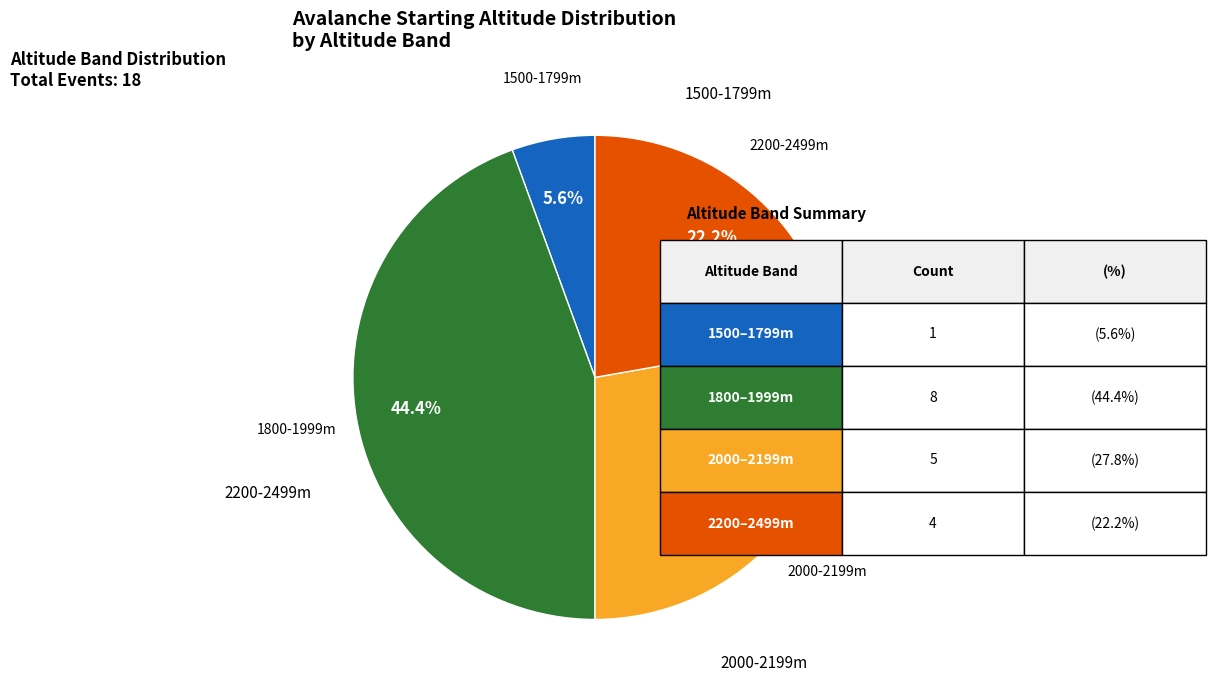

Does any single category account for the majority?

No